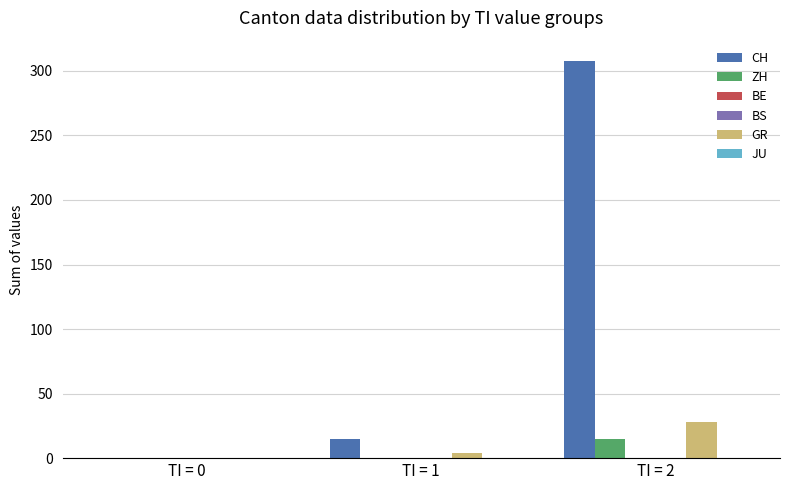

Which series has the widest spread of values?

CH